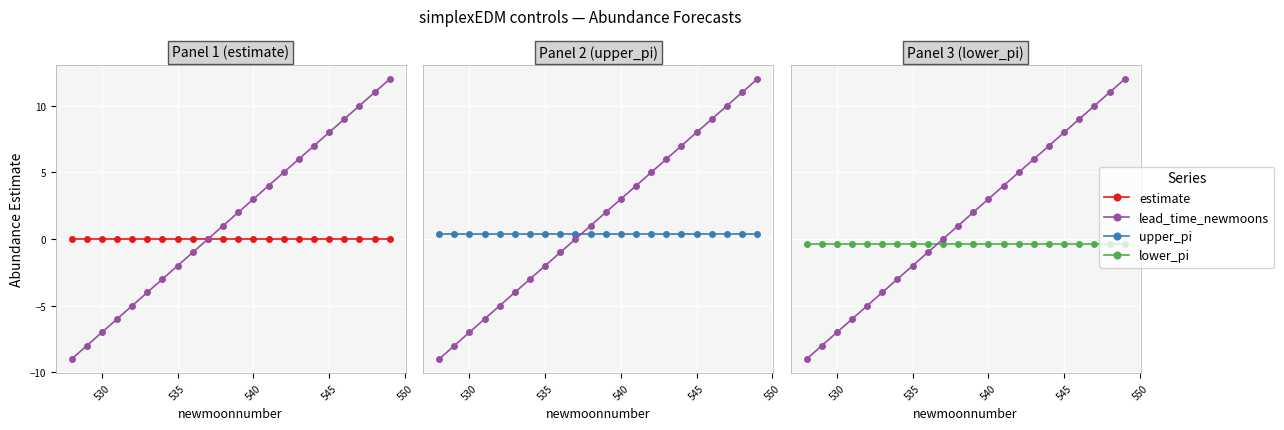

What is the maximum value shown in the chart?

12.0